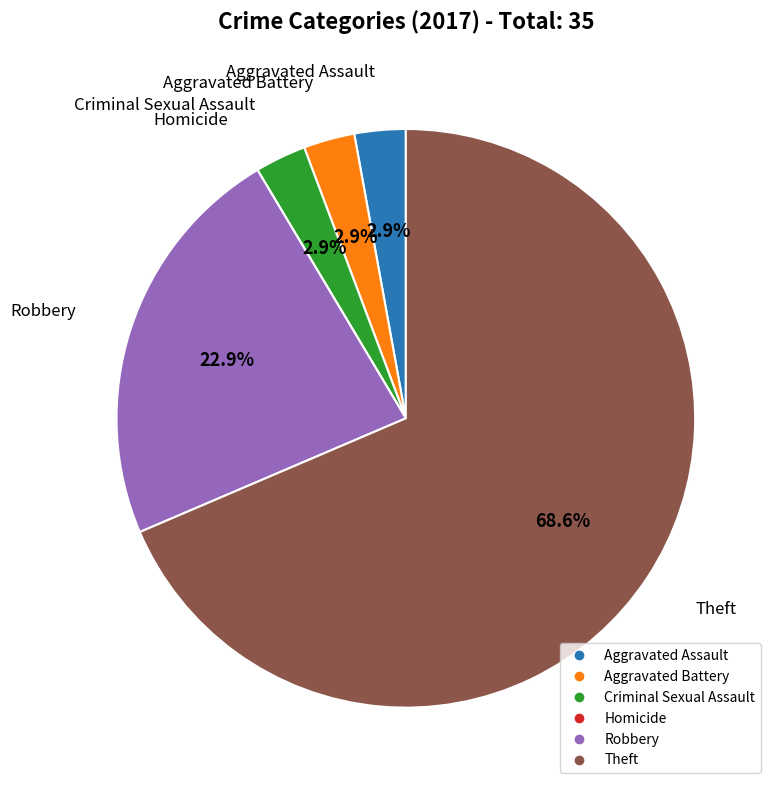

Which slice represents more than half of the pie?

Theft